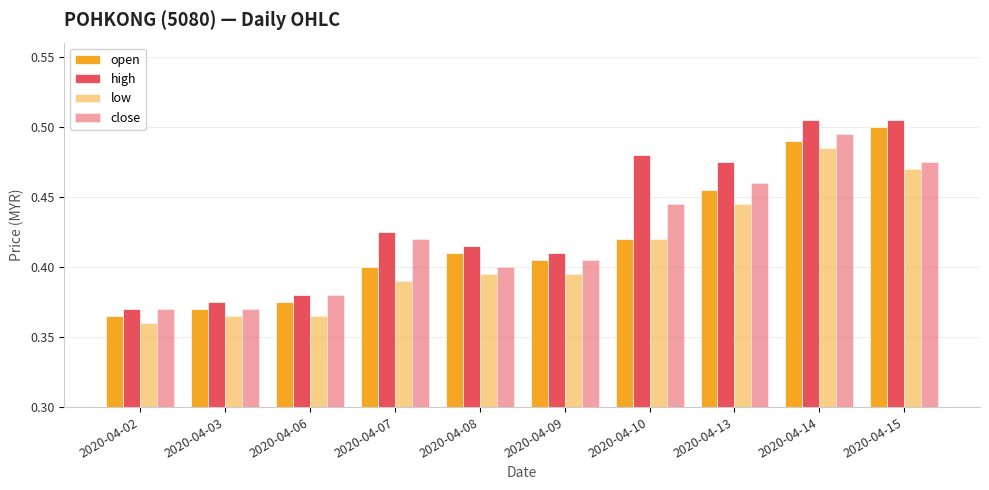

What is the minimum value shown in the chart?

0.4